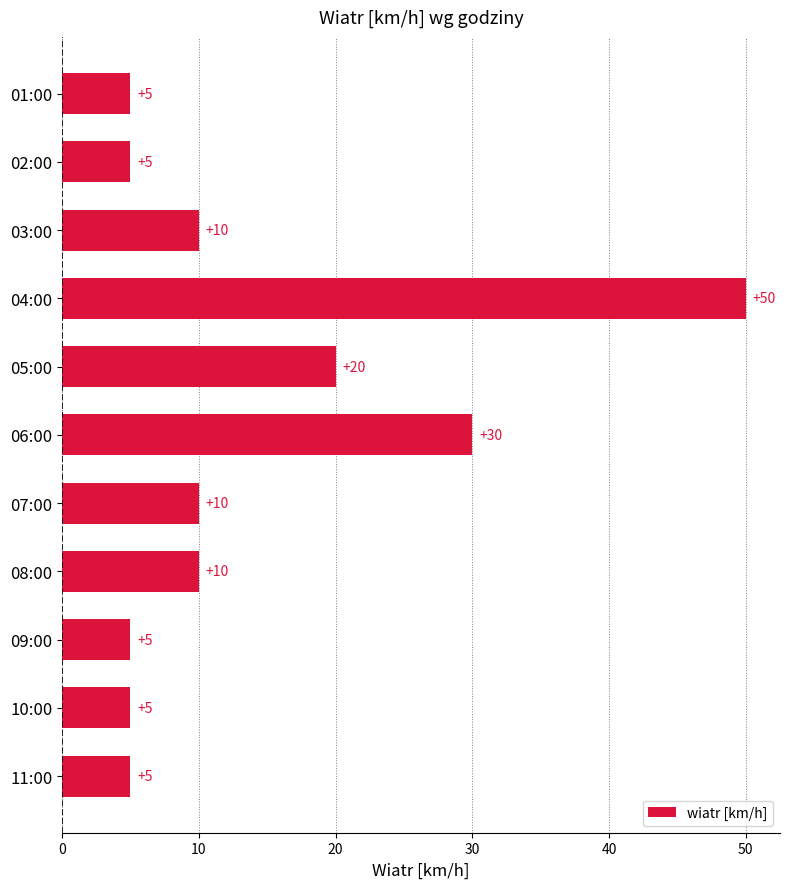

What is the smallest value displayed?

5